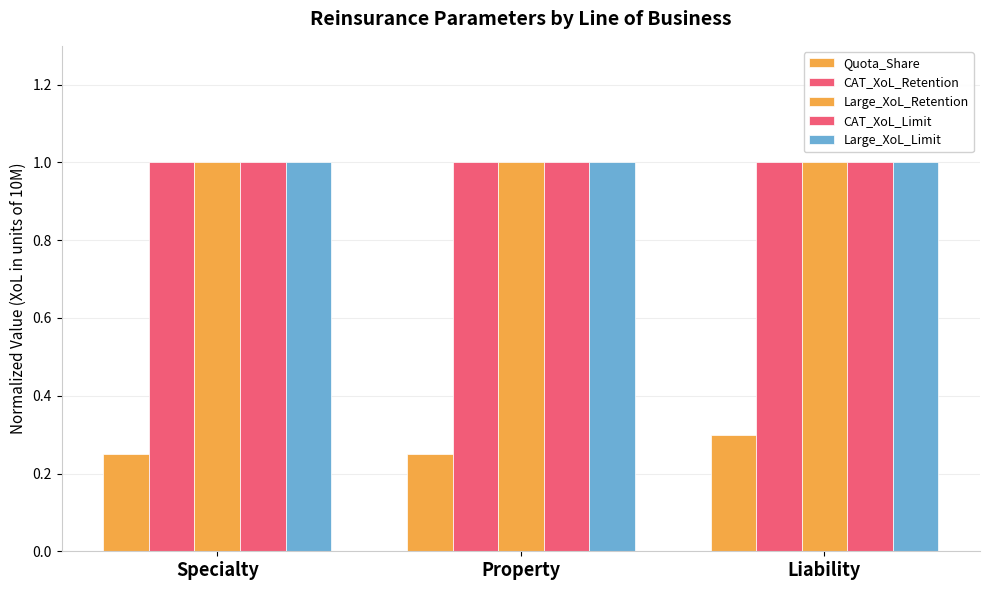

Is the value of CAT_XoL_Retention at Property greater than the value of Large_XoL_Retention at Specialty?

No